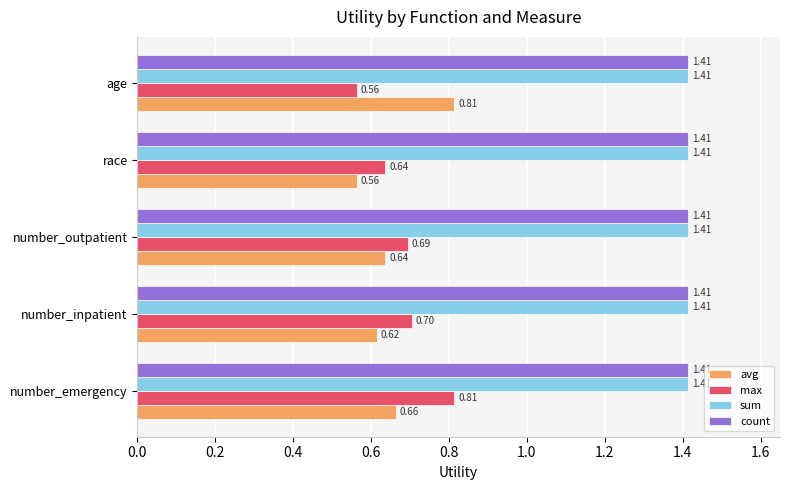

How many max values are between 0 and 1?

5